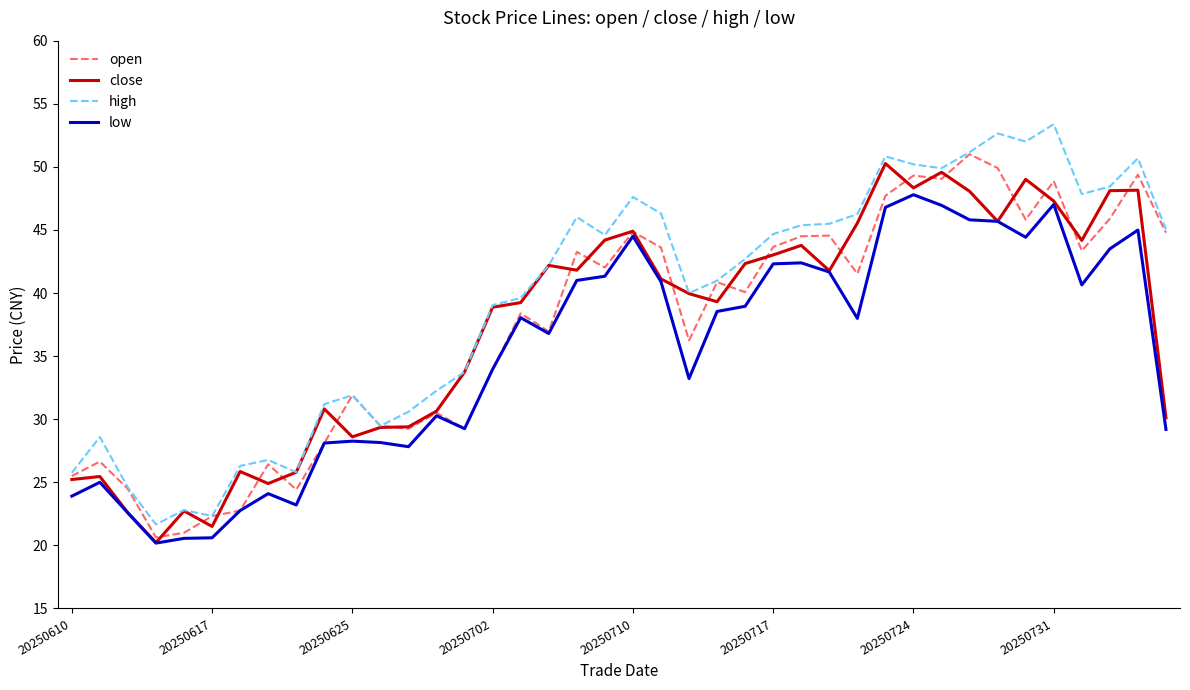

What is the minimum value shown in the chart?

20.2